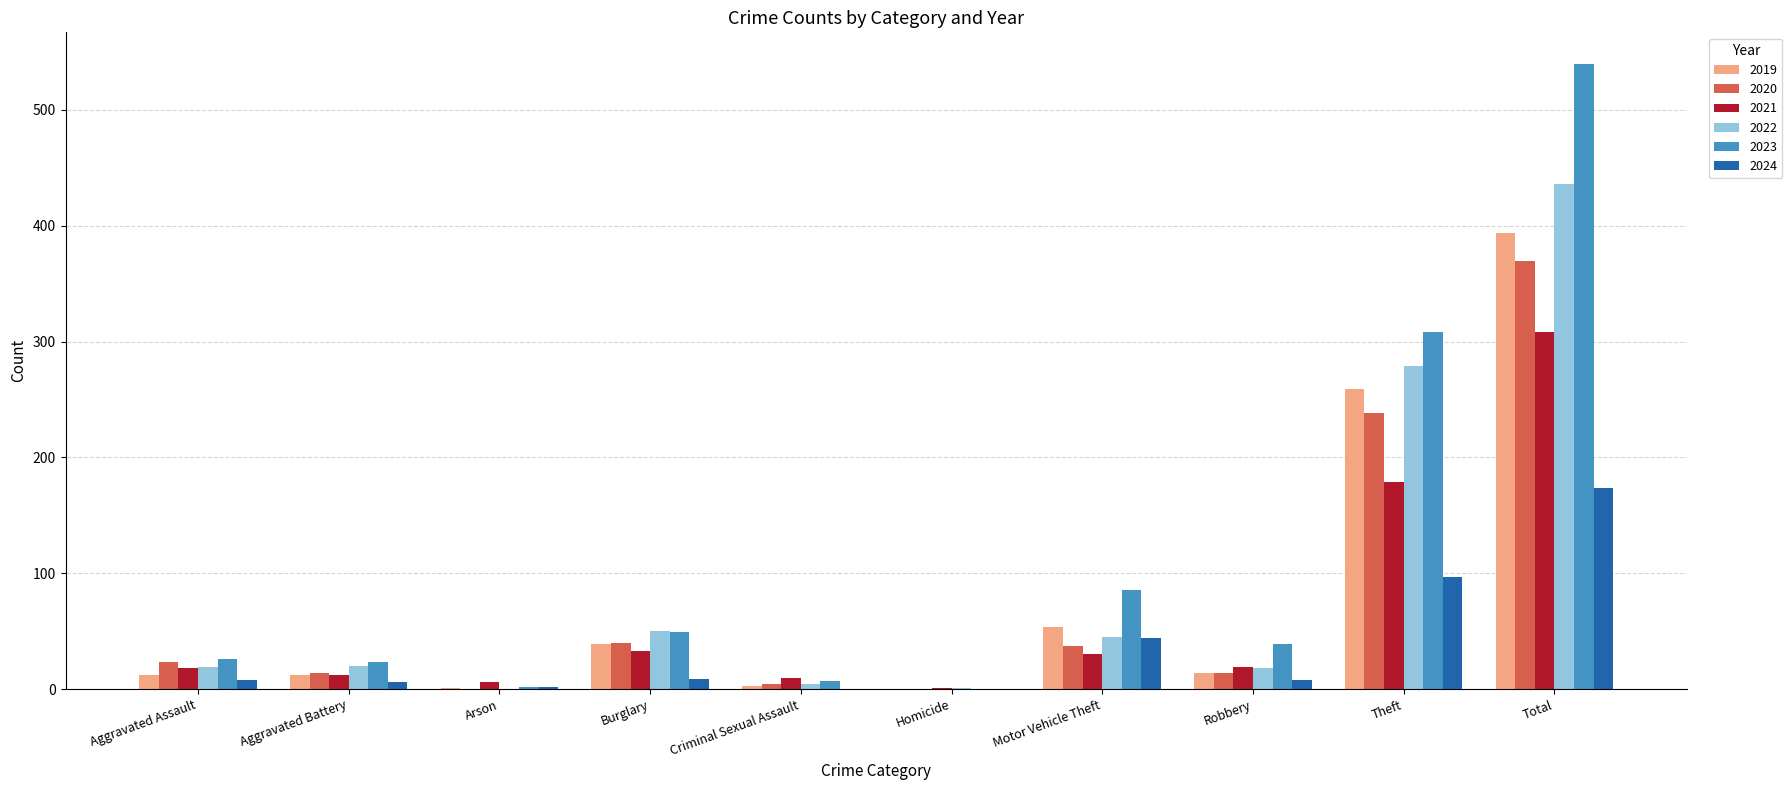

Count the number of data series in this chart.

6